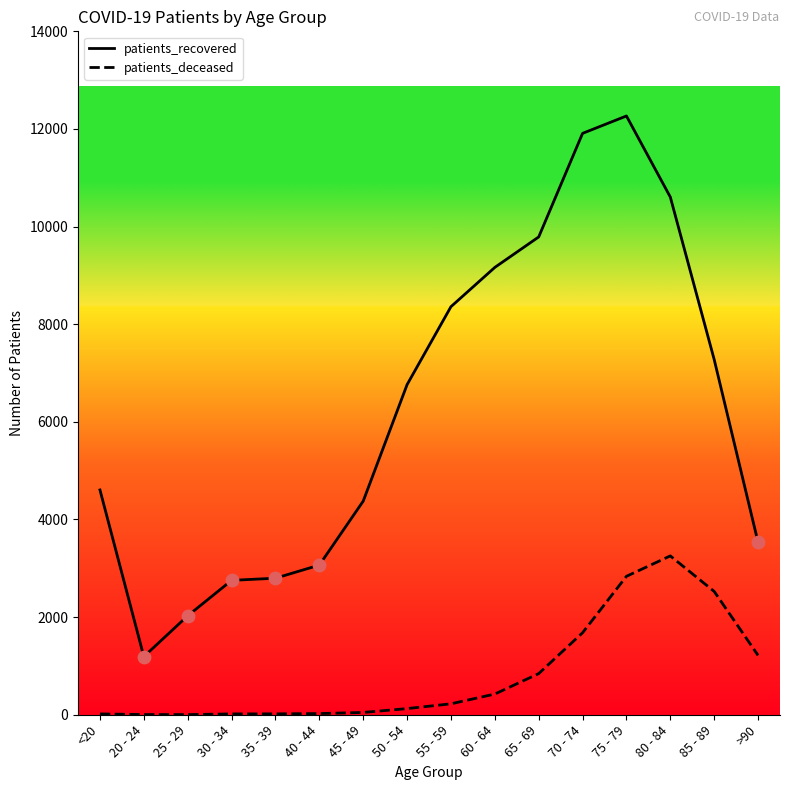

What is the total value across all series at 20 - 24?

1195